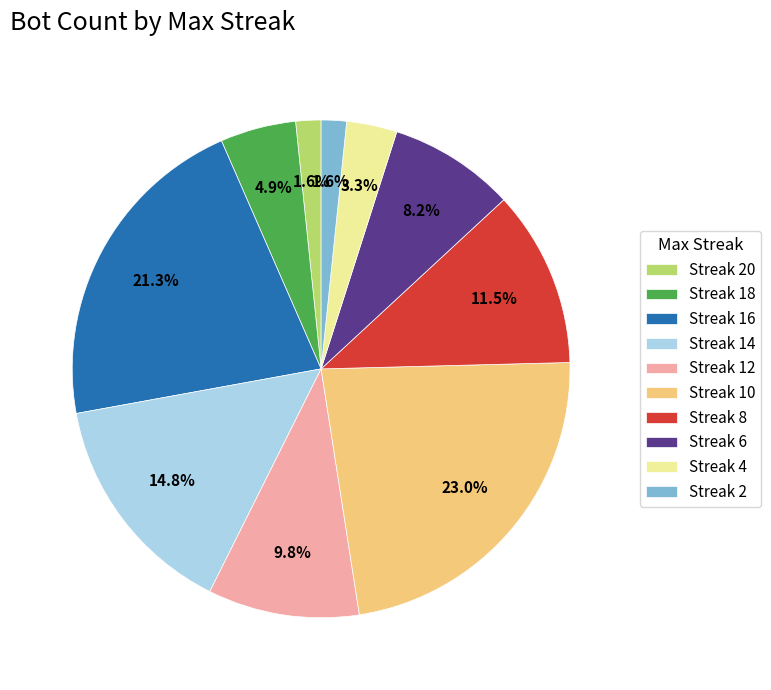

Which category has the biggest portion of the pie?

Streak 10